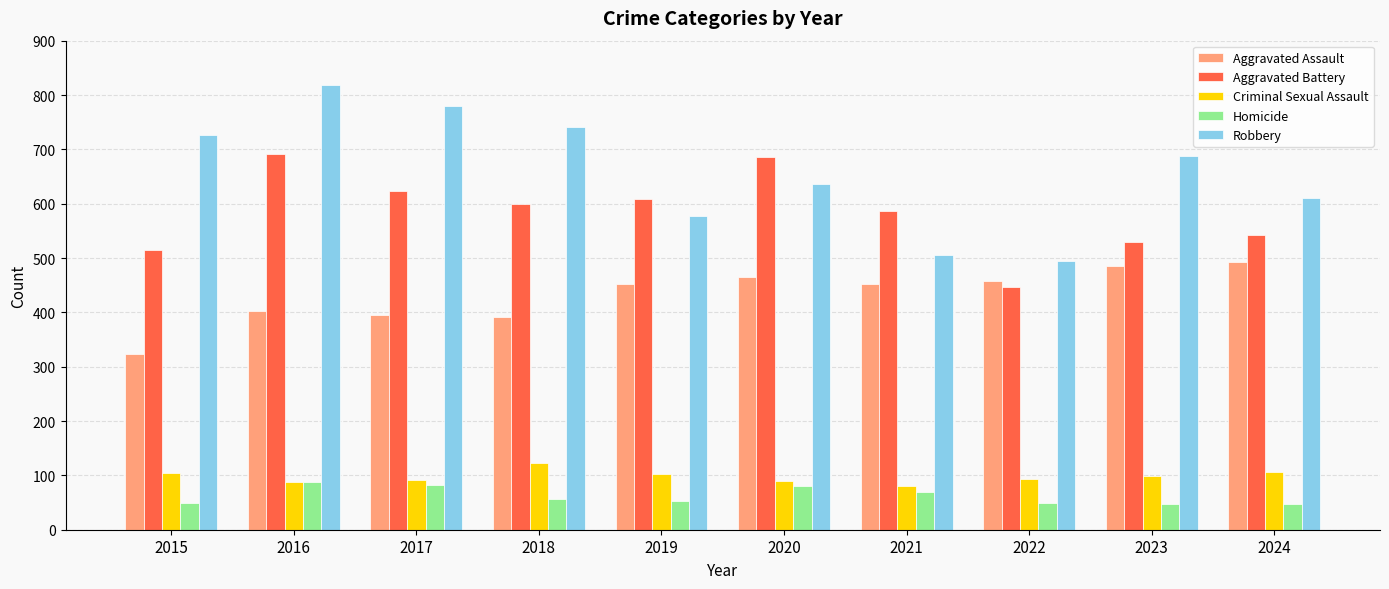

List the labels in order of Robbery value, smallest first.

2022, 2021, 2019, 2024, 2020, 2023, 2015, 2018, 2017, 2016